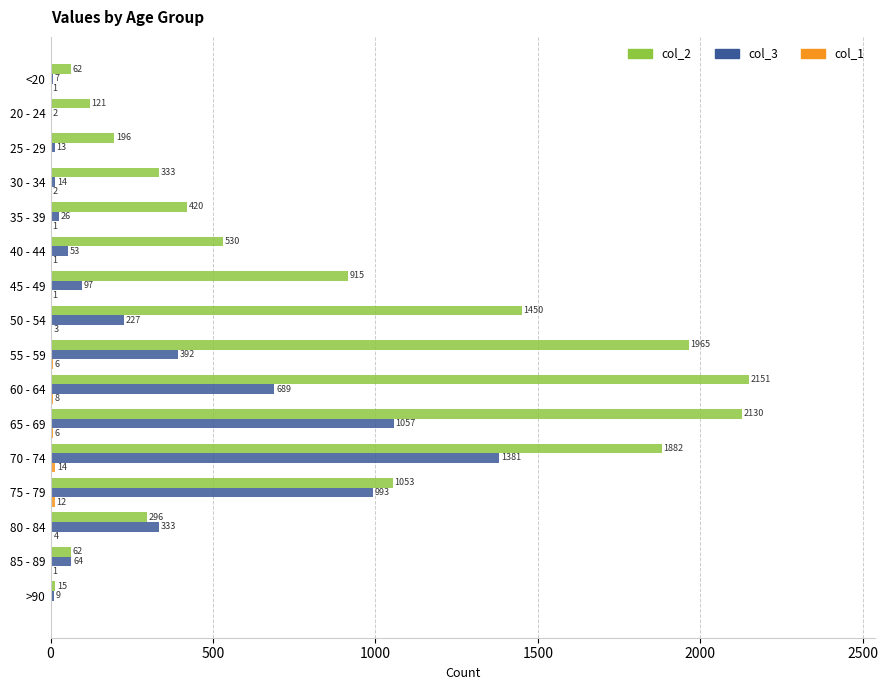

Which series has the largest total across all categories?

col_2